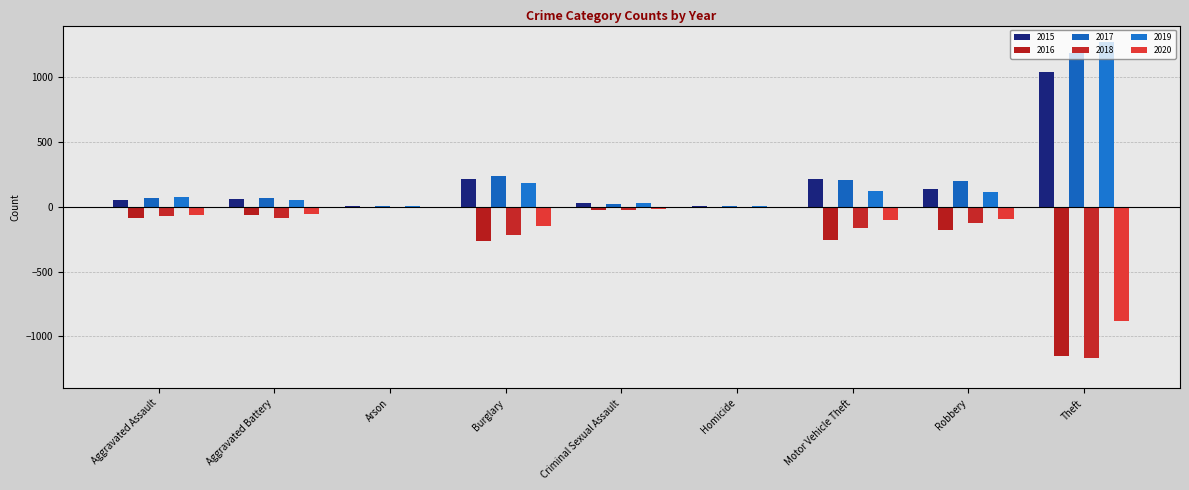

Reading right to left, what are all the values shown in this chart?

2015: 1041	139	212	5	29	216	10	60	56
2016: -1151	-178	-259	-4	-26	-266	-12	-66	-88
2017: 1188	202	208	4	22	237	7	71	72
2018: -1170	-121	-163	-4	-24	-218	-7	-86	-72
2019: 1272	116	123	4	31	182	5	53	80
2020: -884	-97	-99	-5	-15	-146	-7	-57	-62